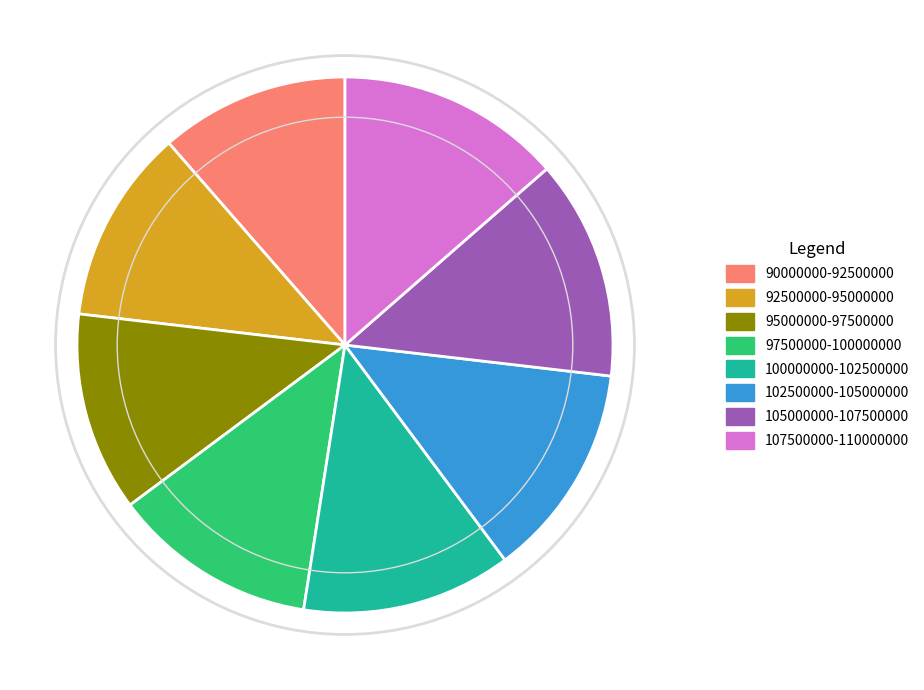

Combined, do 90000000-92500000 and 97500000-100000000 account for over 50%?

No